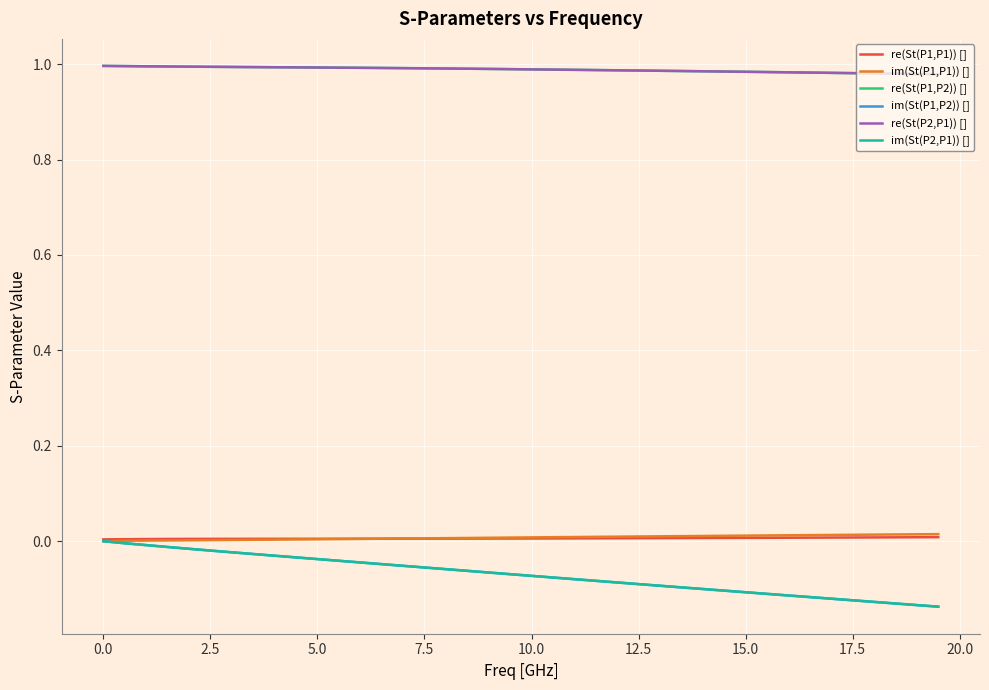

True or false: re(St(P1,P2)) [] and re(St(P1,P1)) [] cross at least once.

False